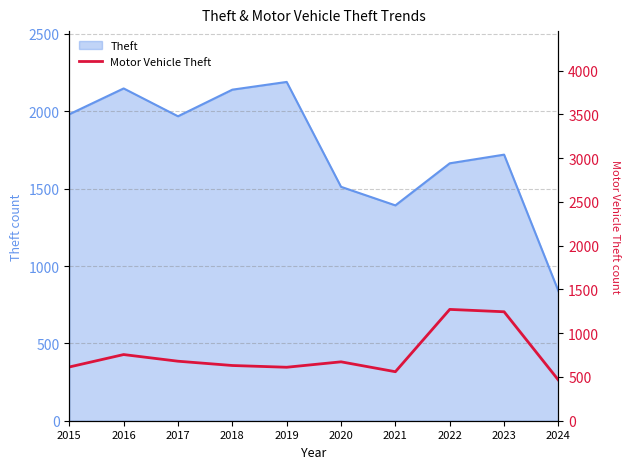

True or false: there are more than 1 points higher than both neighbors.

True